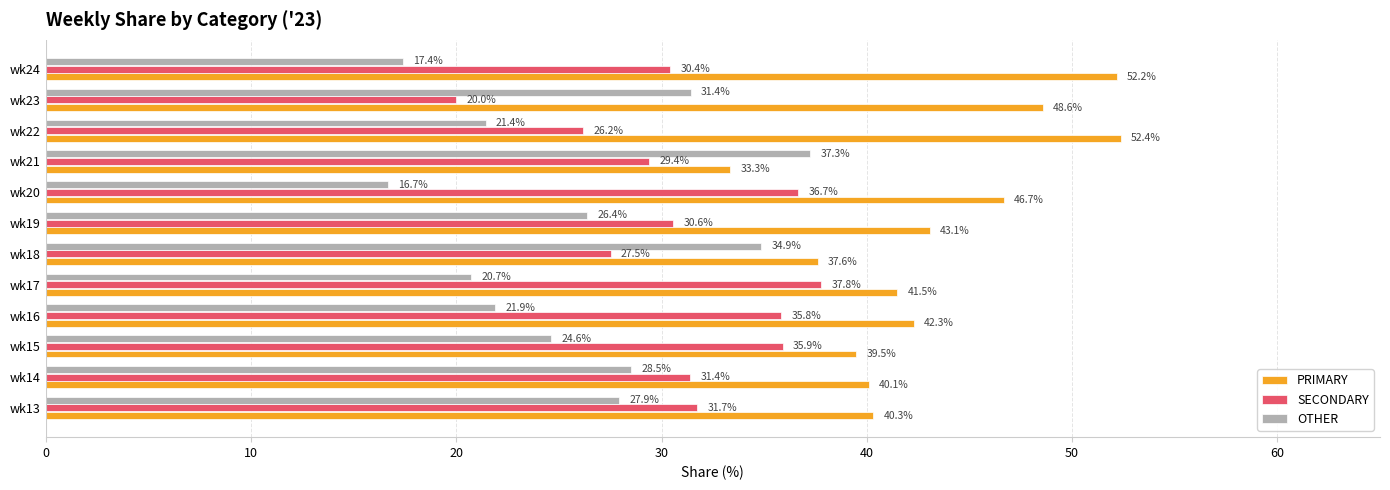

Is the value of SECONDARY at wk13 greater than the value of PRIMARY at wk23?

No